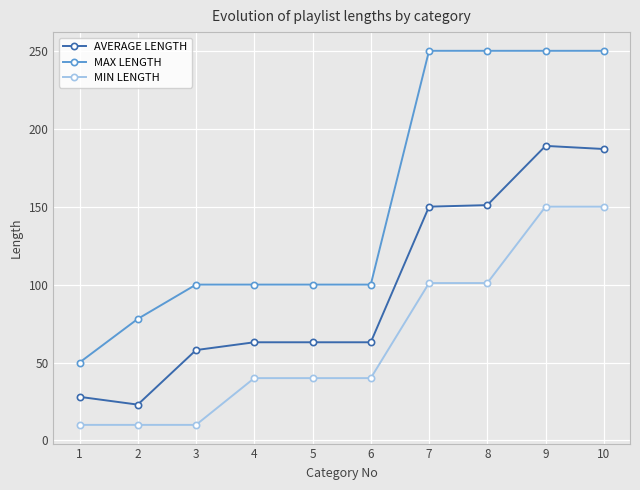

What is the average value of the MAX LENGTH series?

153